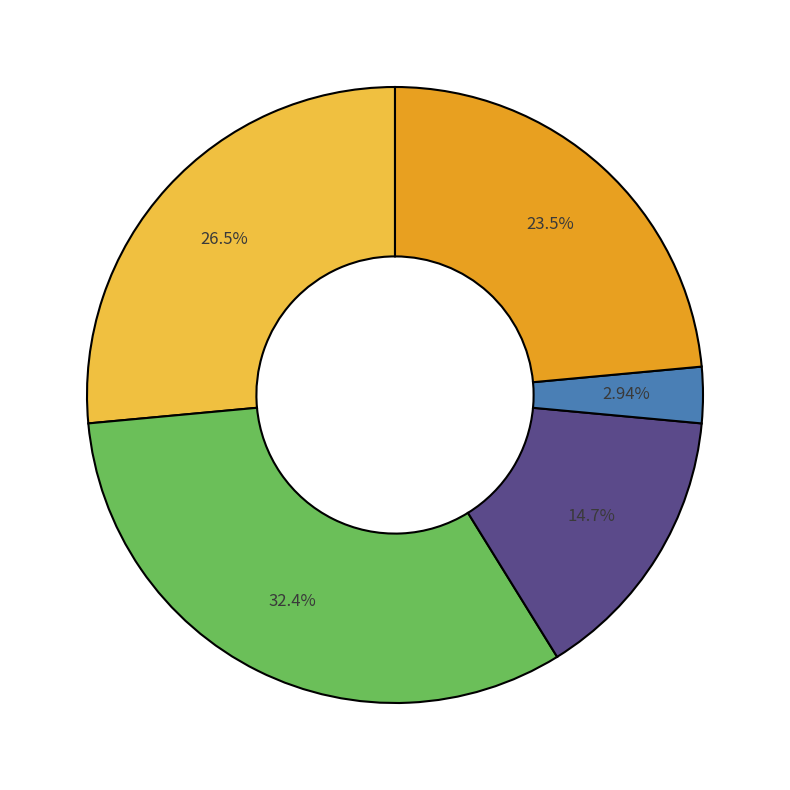

Is there a majority slice in this chart?

No